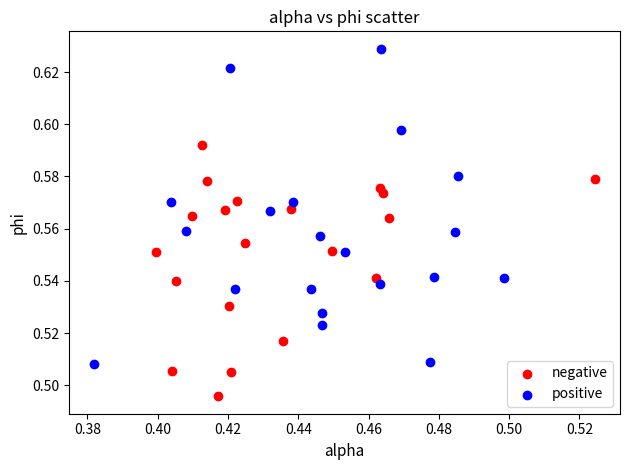

Which series has the largest Y range (max minus min)?

positive